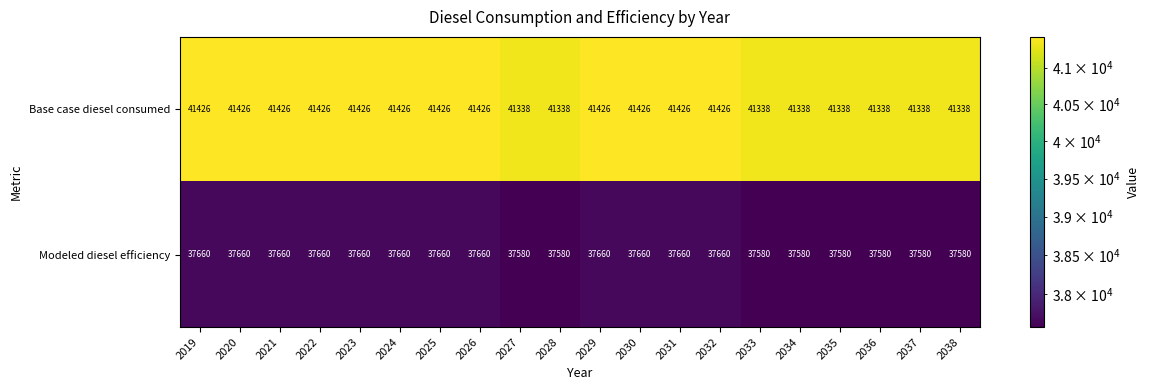

Which series has the largest total across all categories?

Base case diesel consumed